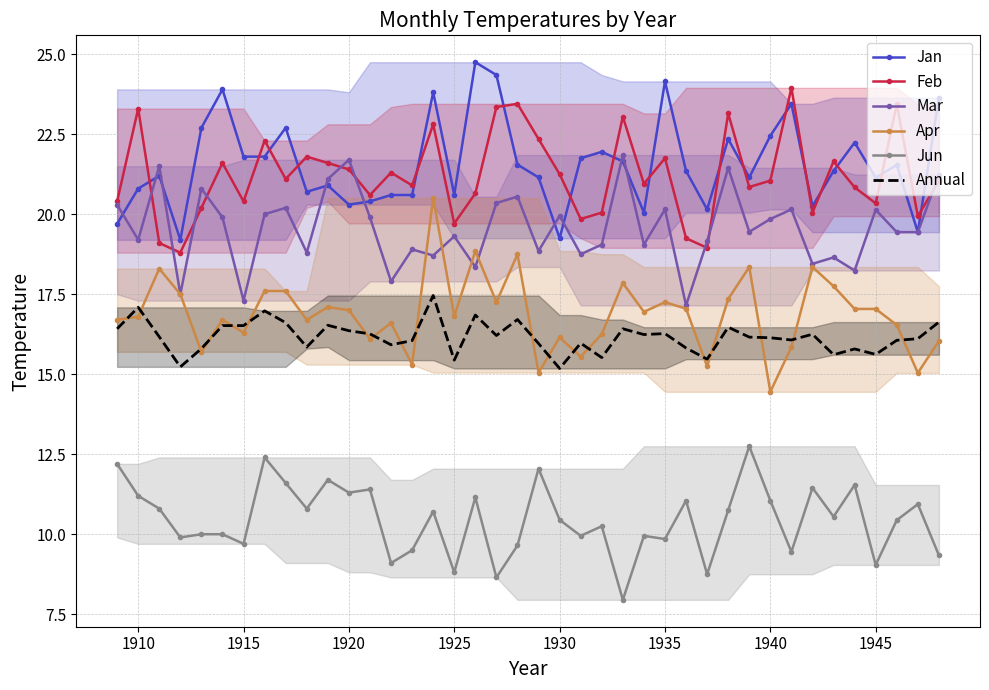

How many values in the Apr series are below 16?

8